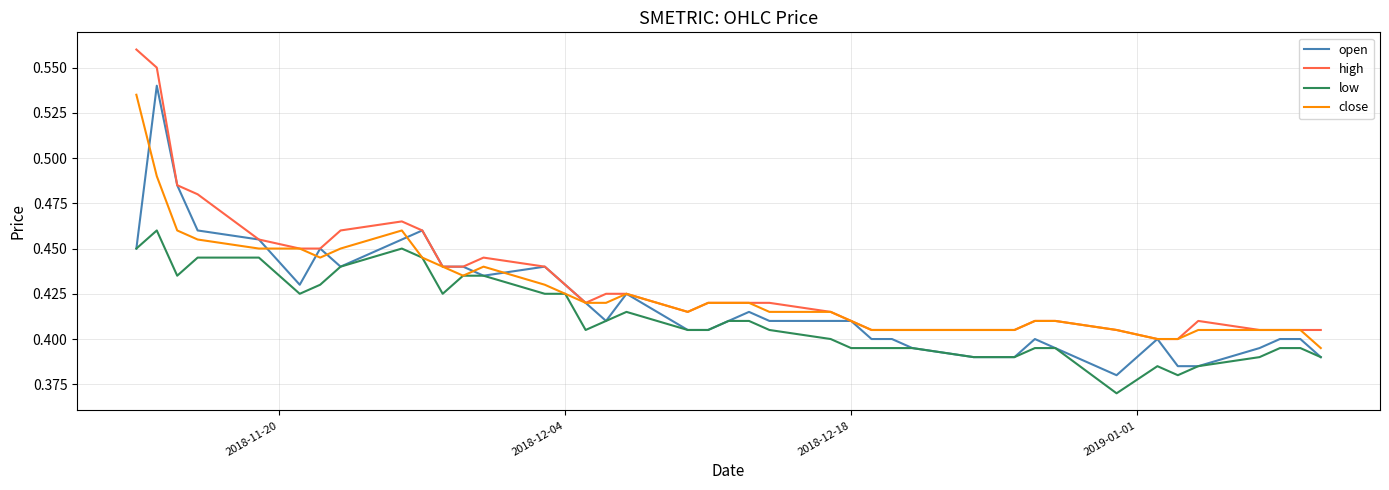

True or false: high and low cross at least once.

False